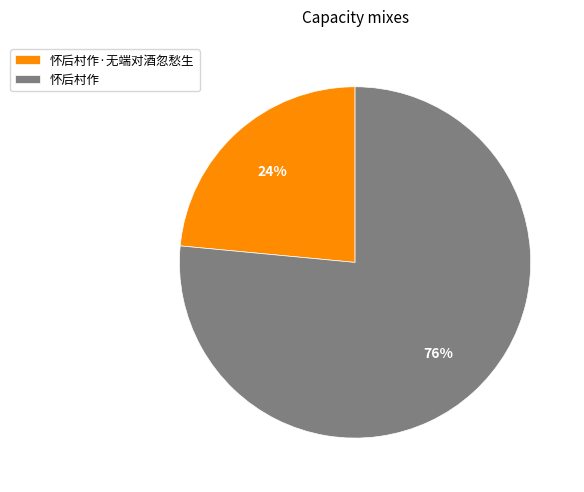

Count the number of slices in the pie.

2